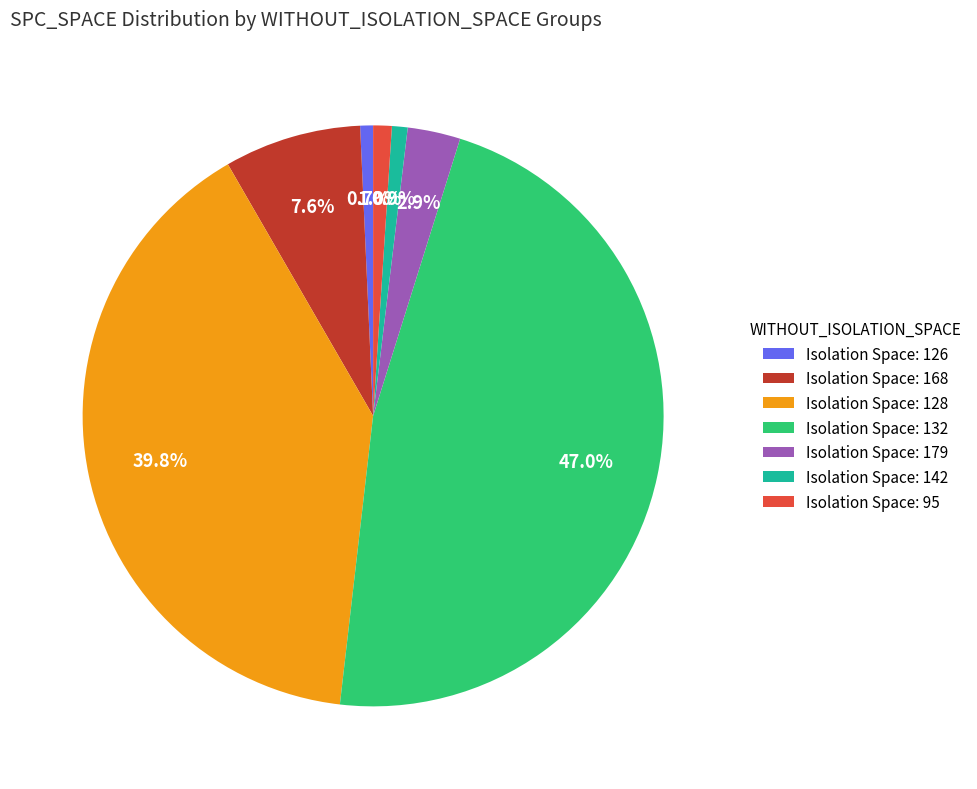

What portion of the pie excludes Isolation Space: 179?

97.1%